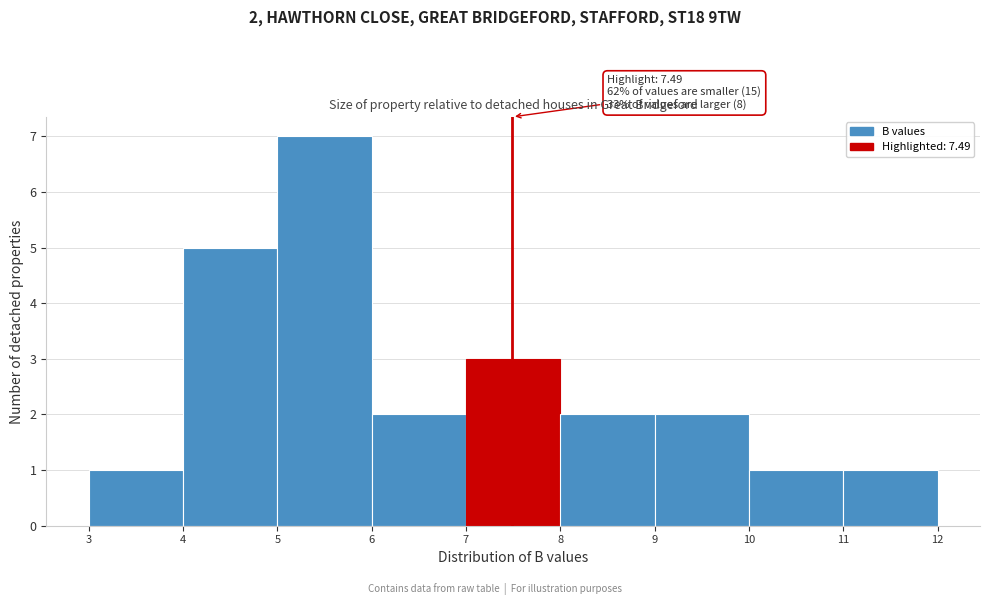

Over which range of the x-axis is the bar tallest?

5 to 6